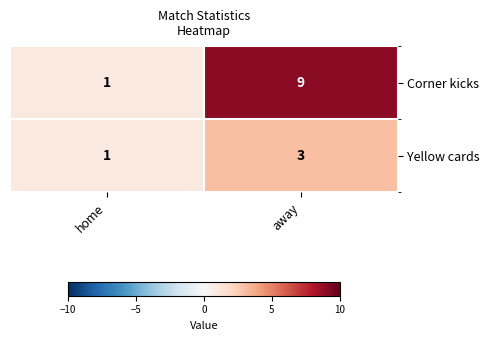

Reading right to left, what are all the values shown in this chart?

Corner kicks: 9	1
Yellow cards: 3	1